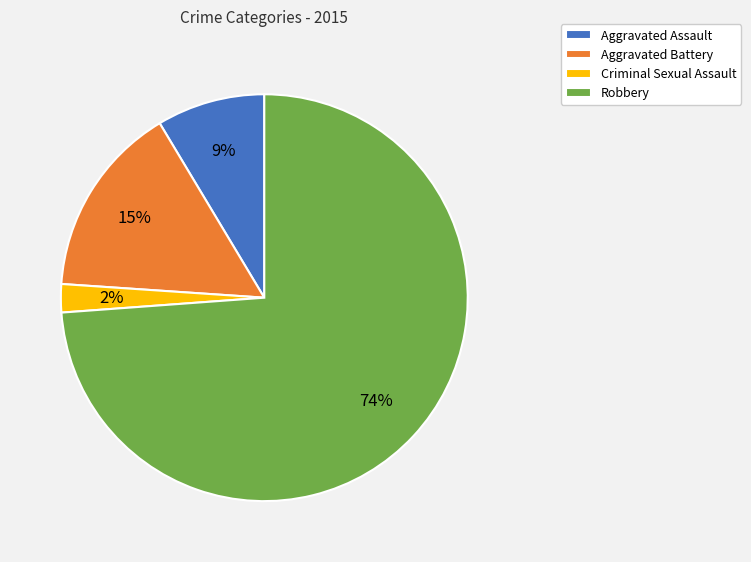

Which slice is the smallest?

Criminal Sexual Assault